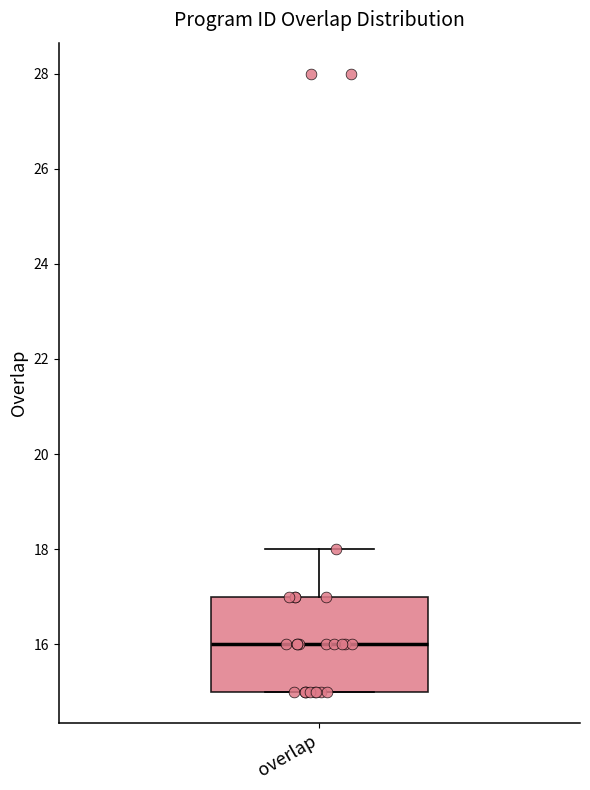

Where is the upper edge of the box for overlap on the y-axis? The values are not printed on the chart, so give them approximately, as read against the axis.

17